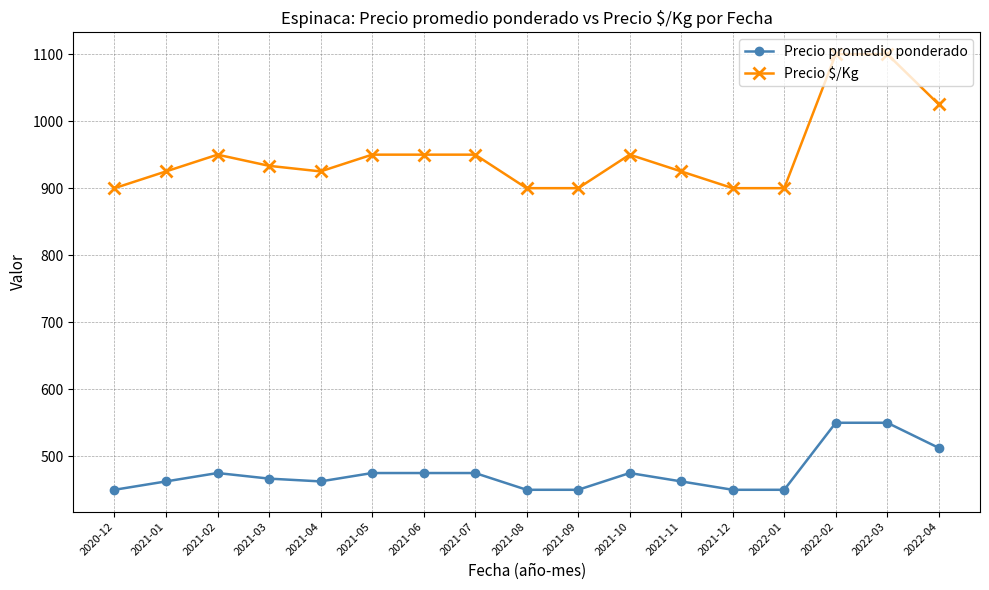

Reading left to right, what are all the values shown in this chart?

Precio promedio ponderado: 2020-12=450.0	2021-01=462.5	2021-02=475.0	2021-03=466.7	2021-04=462.5	2021-05=475.0	2021-06=475.0	2021-07=475.0	2021-08=450.0	2021-09=450.0	2021-10=475.0	2021-11=462.5	2021-12=450.0	2022-01=450.0	2022-02=550.0	2022-03=550.0	2022-04=512.5
Precio $/Kg: 2020-12=900.0	2021-01=925.0	2021-02=950.0	2021-03=933.3	2021-04=925.0	2021-05=950.0	2021-06=950.0	2021-07=950.0	2021-08=900.0	2021-09=900.0	2021-10=950.0	2021-11=925.0	2021-12=900.0	2022-01=900.0	2022-02=1100.0	2022-03=1100.0	2022-04=1025.0